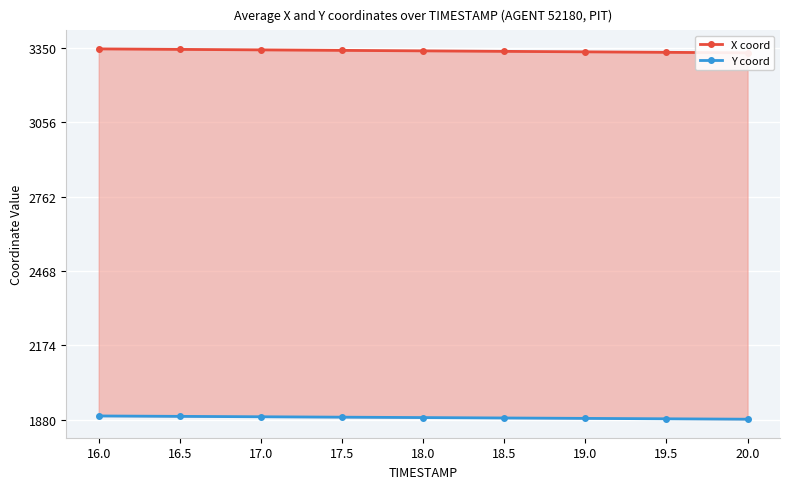

Which category has the lowest value across all series?

20.0